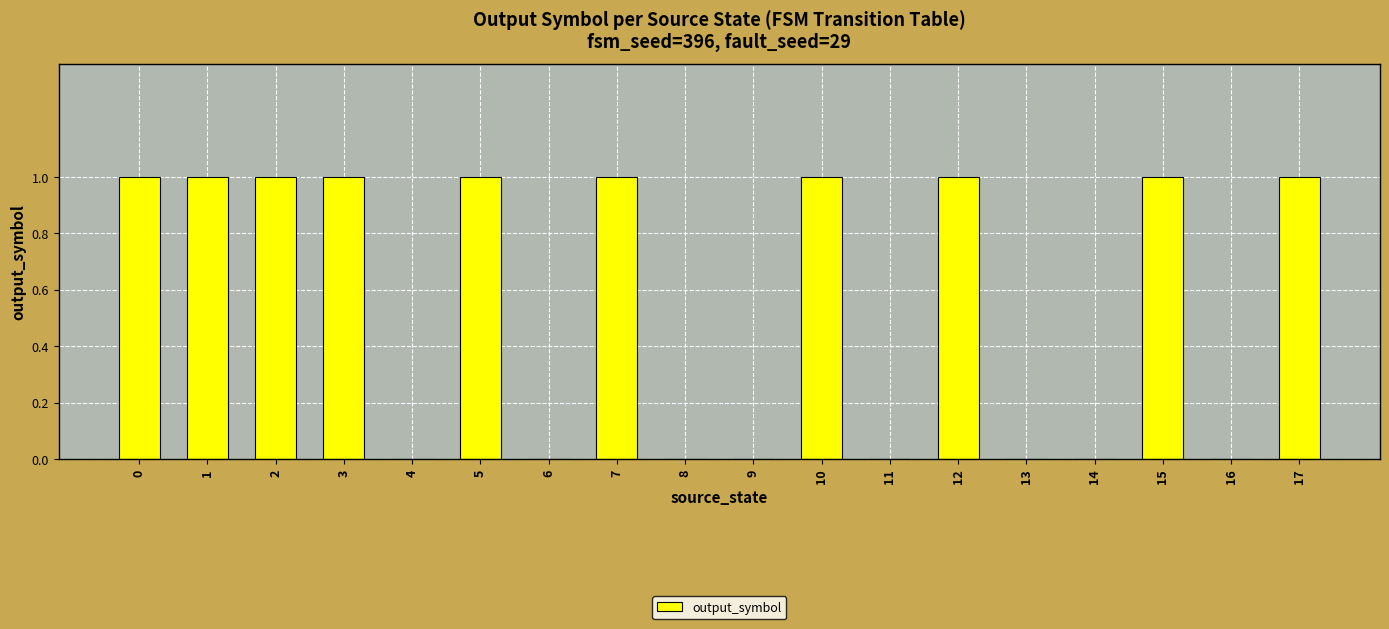

What is the maximum value shown in the chart?

1